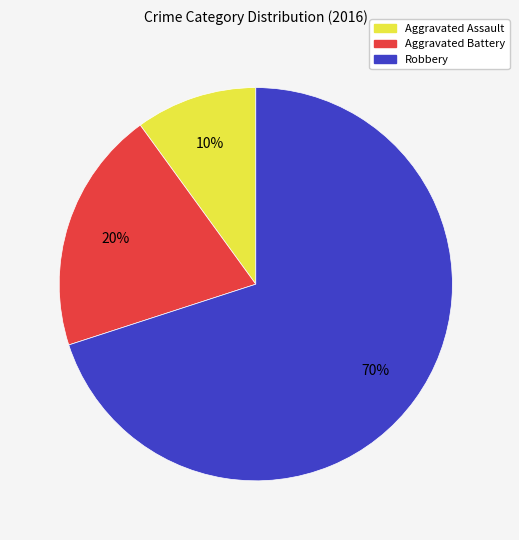

Which has a higher value, Robbery or Aggravated Assault?

Robbery